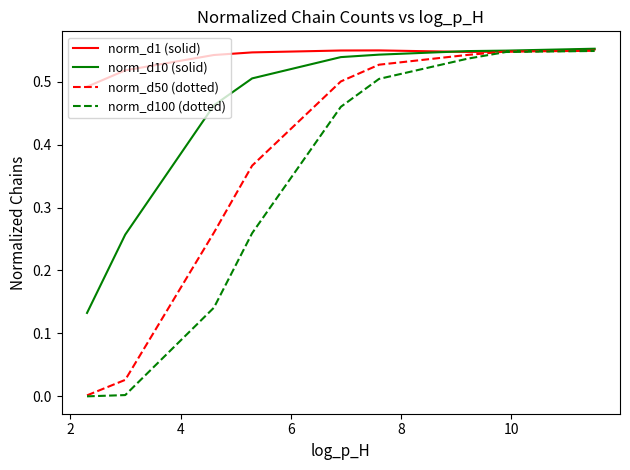

List the series in order of their overall mean, lowest first.

norm_d100 (dotted), norm_d50 (dotted), norm_d10 (solid), norm_d1 (solid)